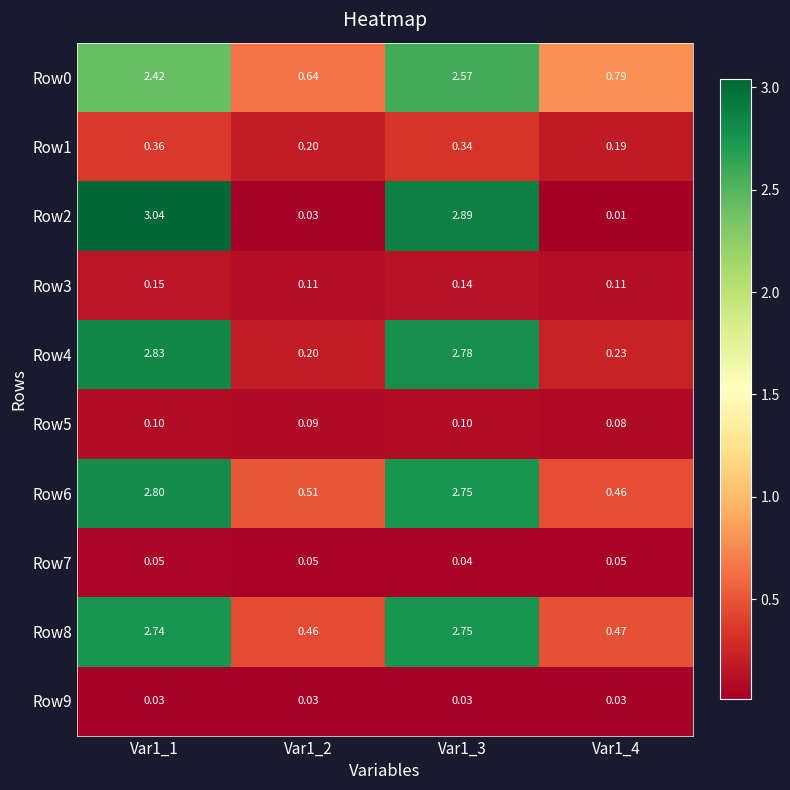

Is the value of Row5 at Var1_3 greater than the value of Row1 at Var1_4?

No